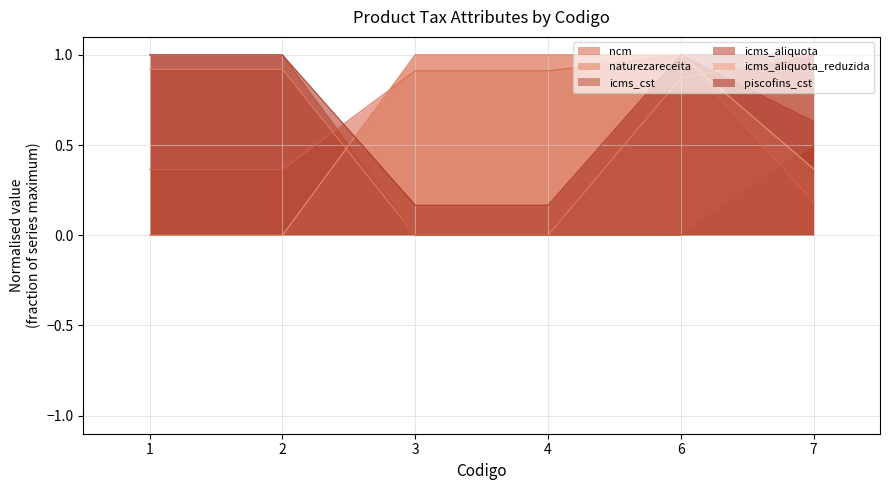

True or false: naturezareceita has a value of 0.0 at 3.

True